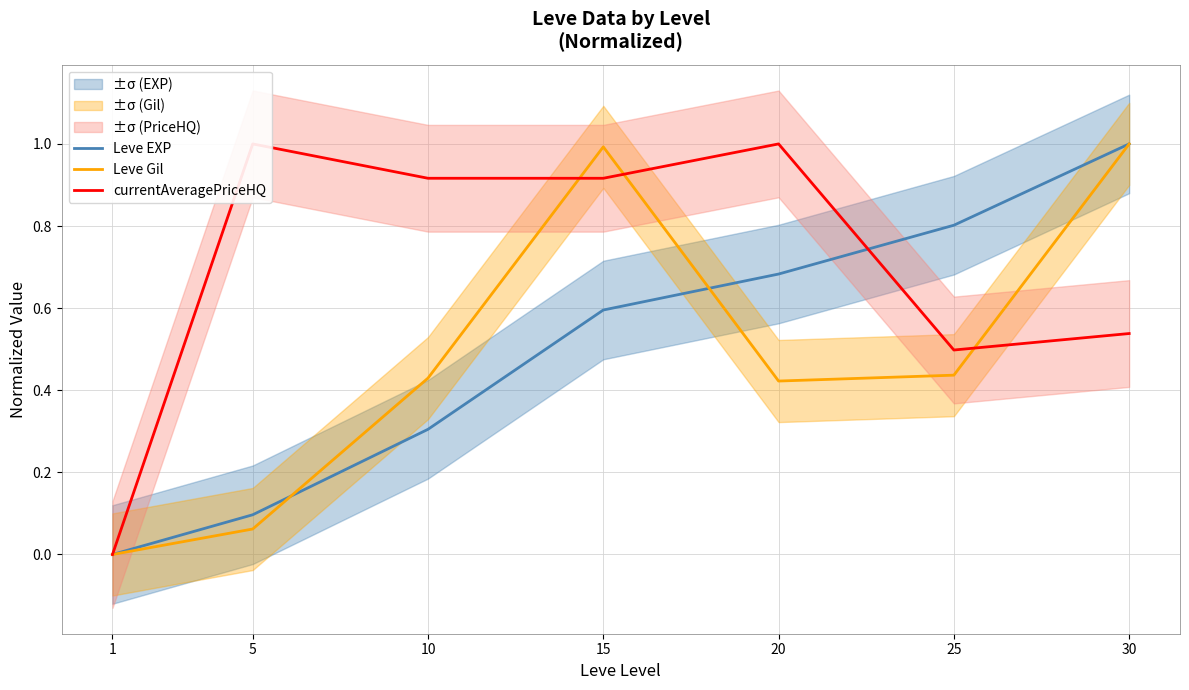

True or false: Leve EXP has more than 1 points higher than both neighbors.

False